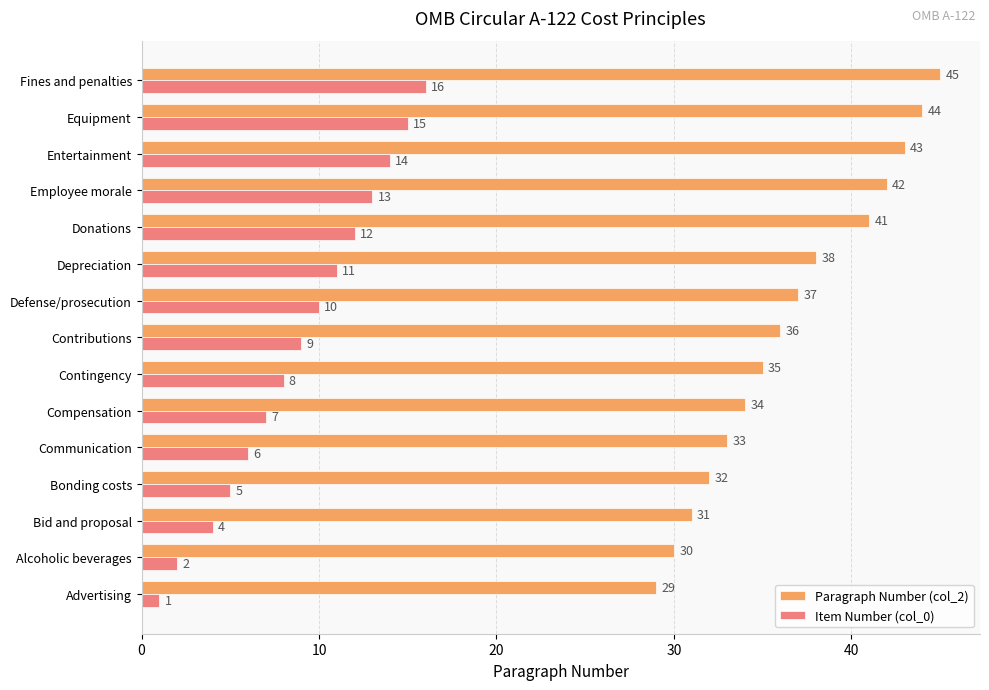

Which series has the widest spread of values?

Paragraph Number (col_2)